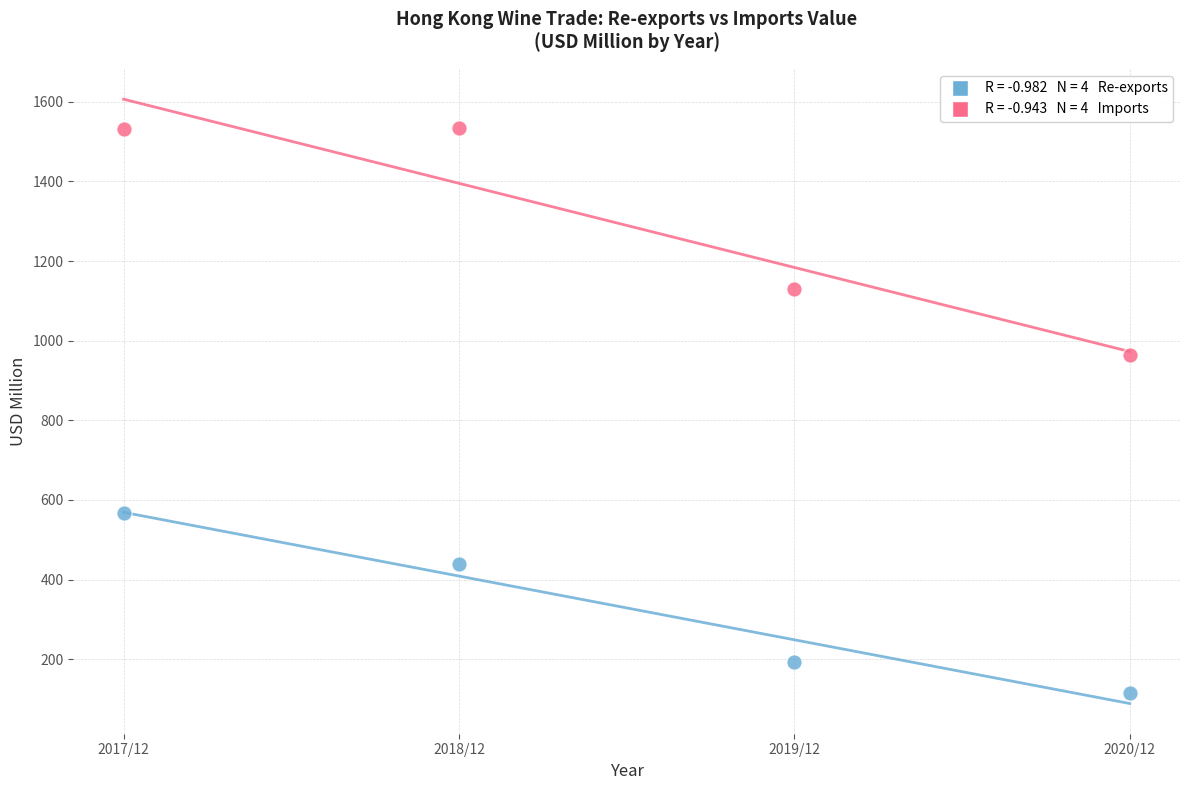

Across all data points, what is the average X value?

201862.0